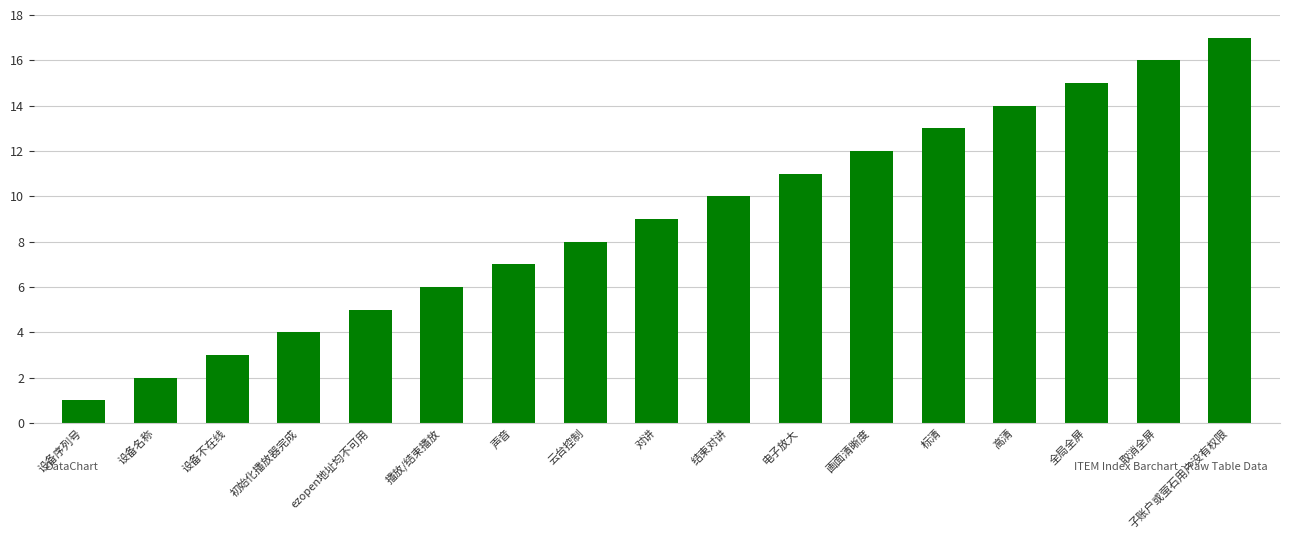

Reading right to left, extract all data points from this chart.

子账户或萤石用户没有权限=17	取消全屏=16	全局全屏=15	高清=14	标清=13	画面清晰度=12	电子放大=11	结束对讲=10	对讲=9	云台控制=8	声音=7	播放/结束播放=6	ezopen地址均不可用=5	初始化播放器完成=4	设备不在线=3	设备名称=2	设备序列号=1